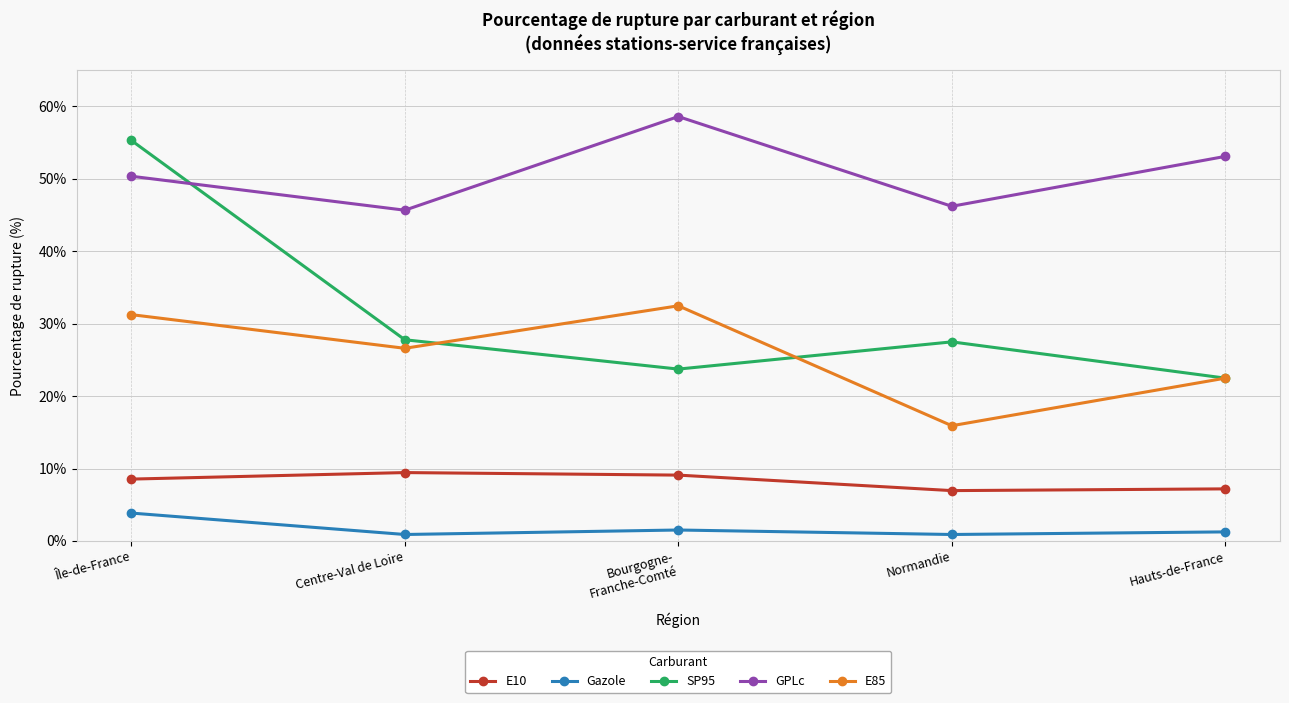

What is the value of the SP95 point at the 2nd from the left?

27.8